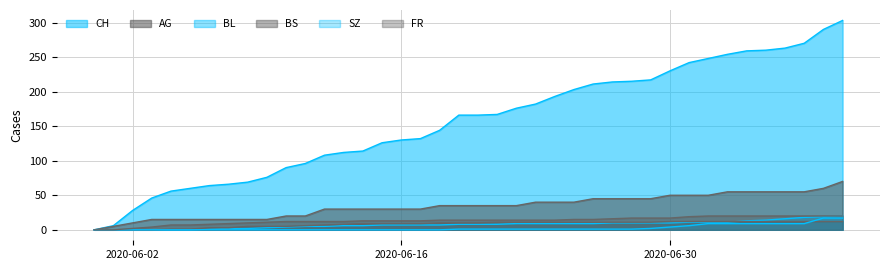

True or false: SZ and CH cross at least once.

False